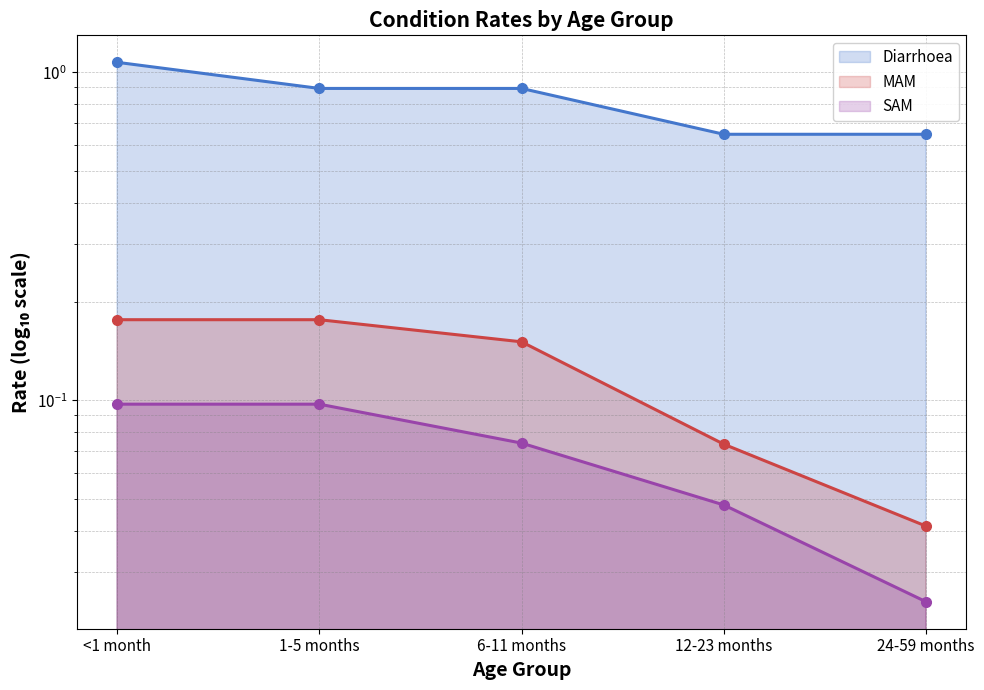

At how many categories does at least one series exceed 0?

5